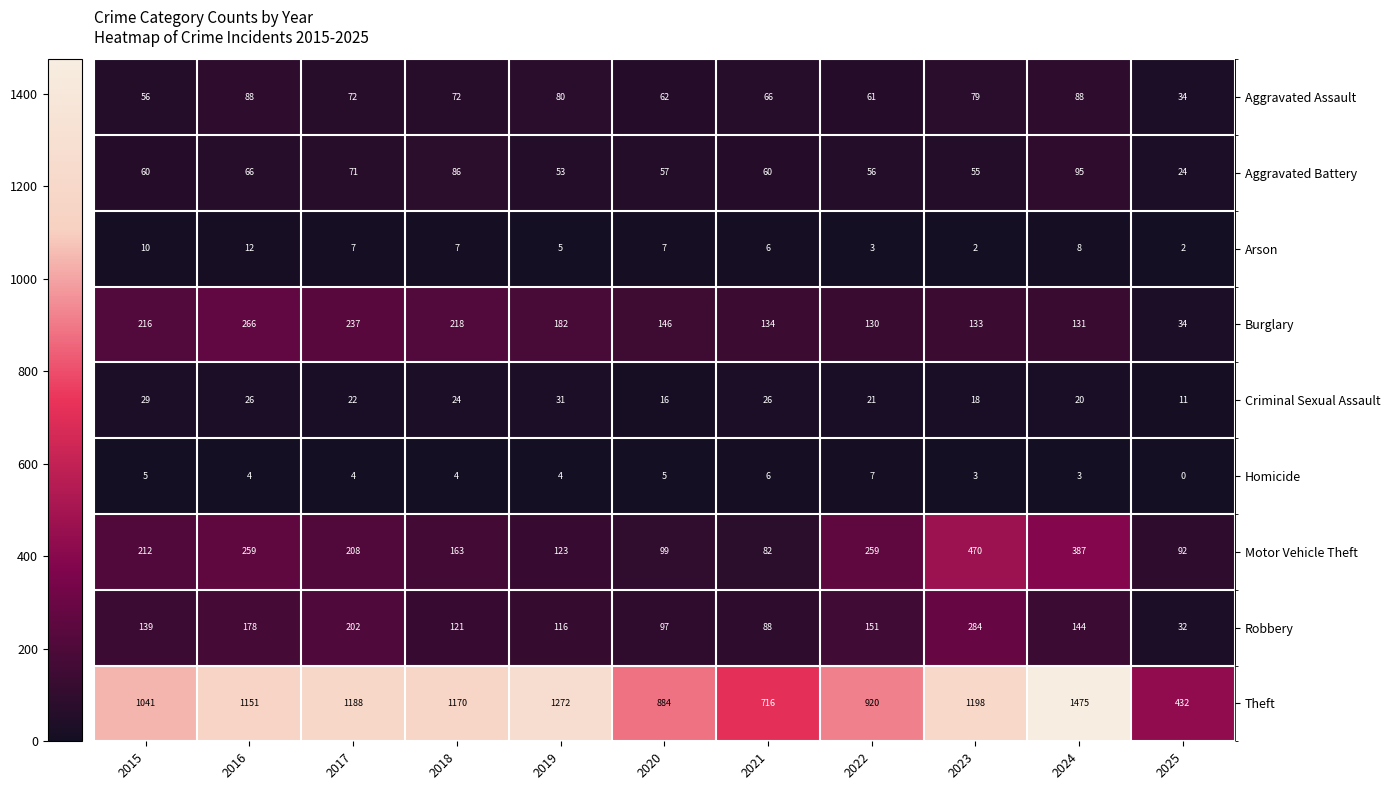

What is the difference between the maximum and minimum values in the Motor Vehicle Theft series?

388